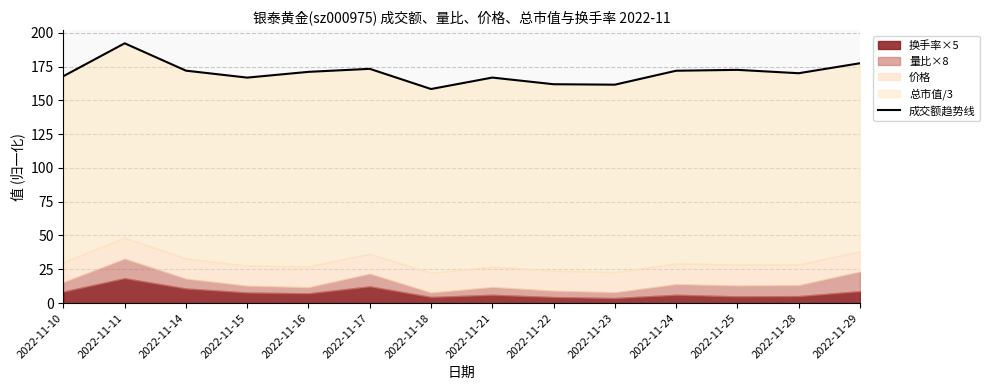

Reading right to left, list all the values displayed in this chart.

177.4	170.0	172.5	171.9	161.6	161.9	166.8	158.4	173.3	171.1	166.8	171.9	192.2	167.9